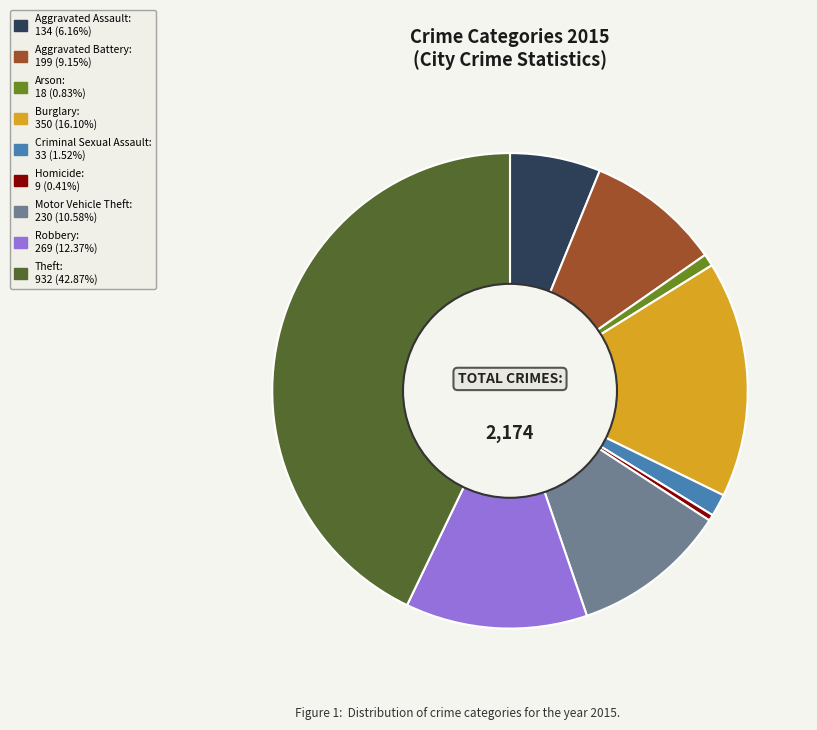

Is the sum of Burglary and Motor Vehicle Theft greater than half?

No